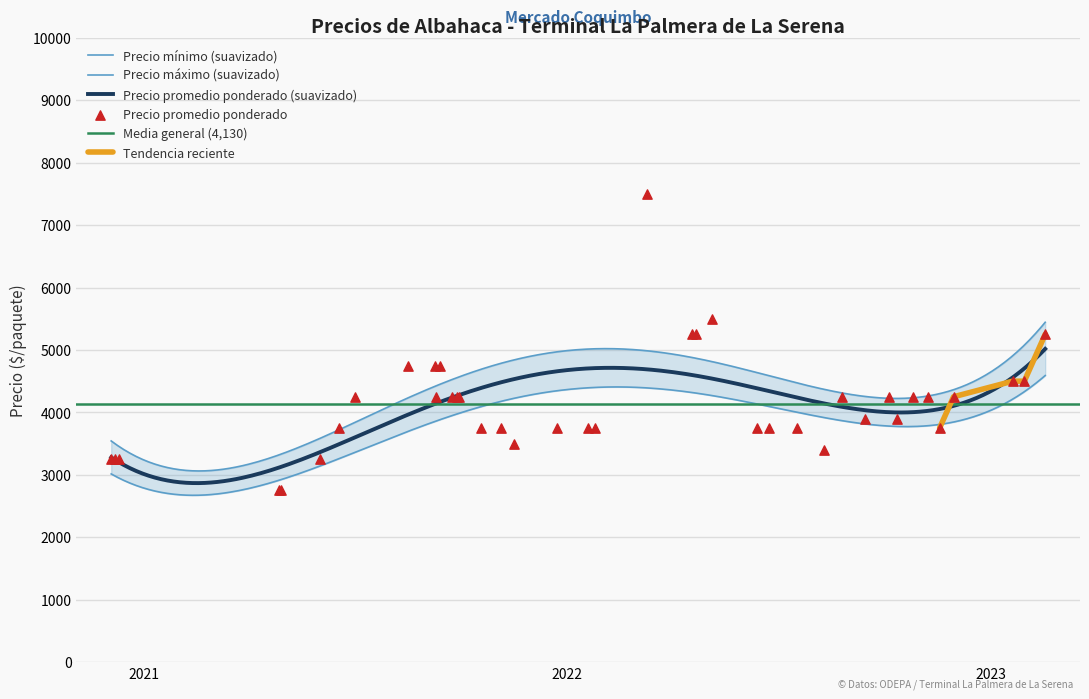

What is the maximum value for Precio promedio ponderado (suavizado)?

5016.9